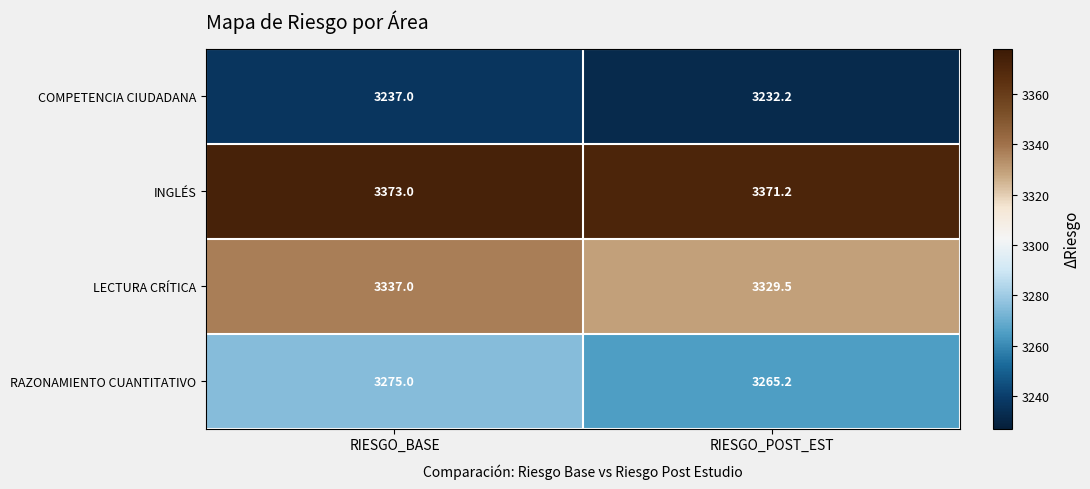

What is the smallest value displayed?

3232.2